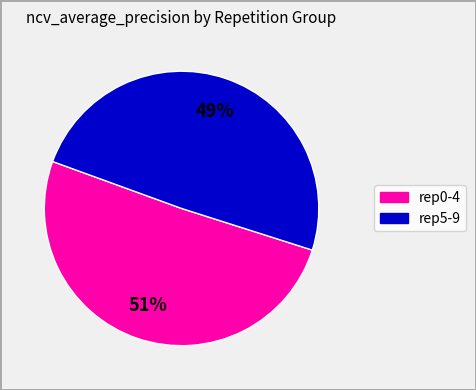

Is there any slice that represents more than half of the pie?

Yes